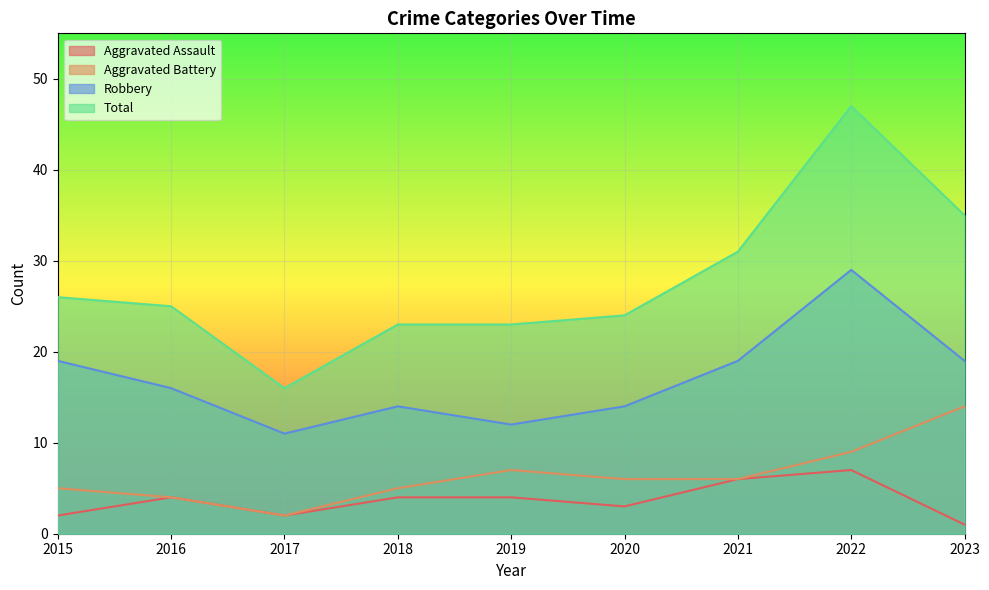

What is the difference between the highest and lowest values at 2019?

19